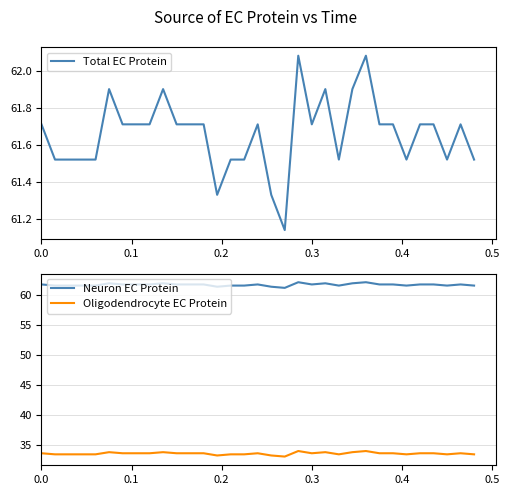

True or false: Oligodendrocyte EC Protein and Neuron EC Protein cross at least once.

False